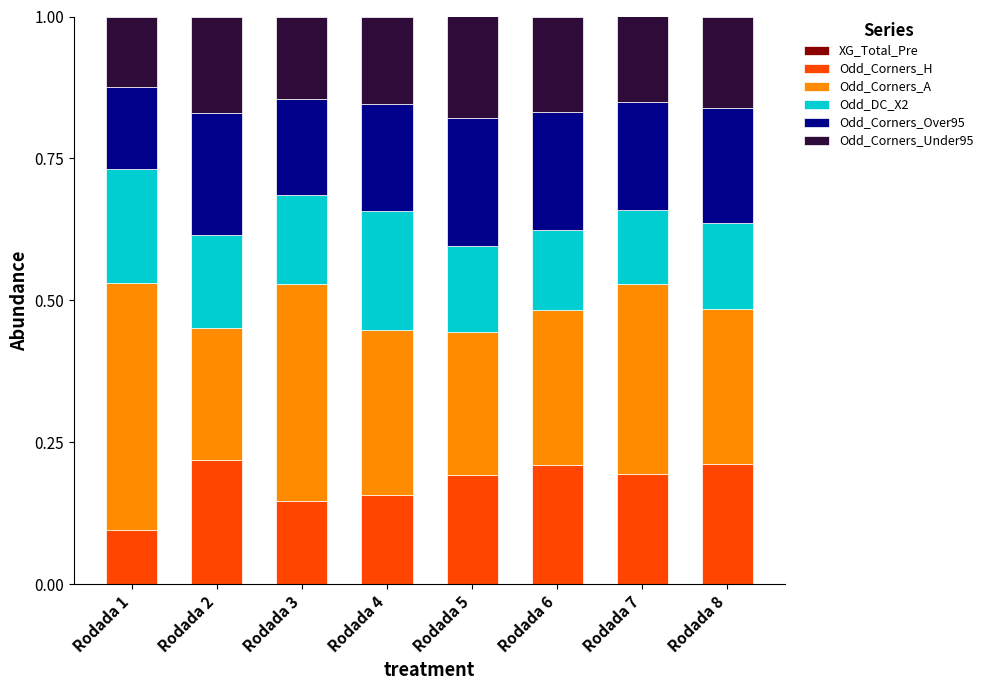

Where is Odd_Corners_H nearest to the value 0?

Rodada 1